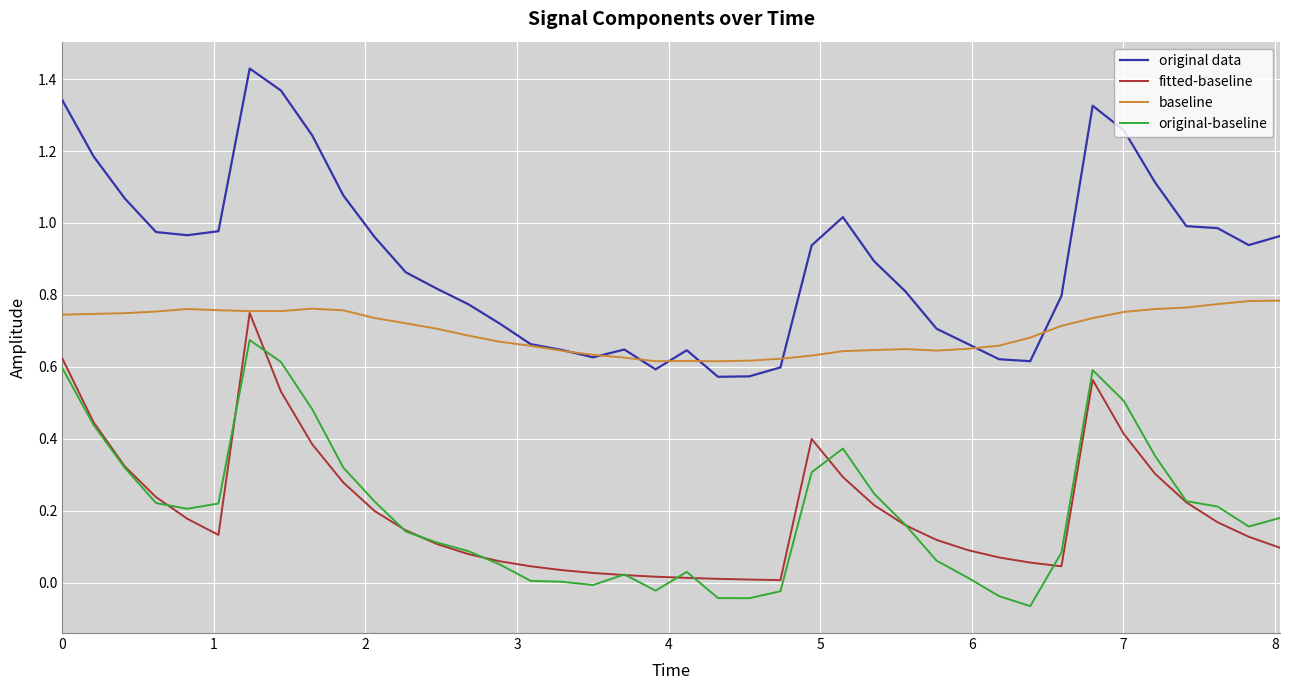

True or false: baseline and original-baseline intersect in this chart.

False